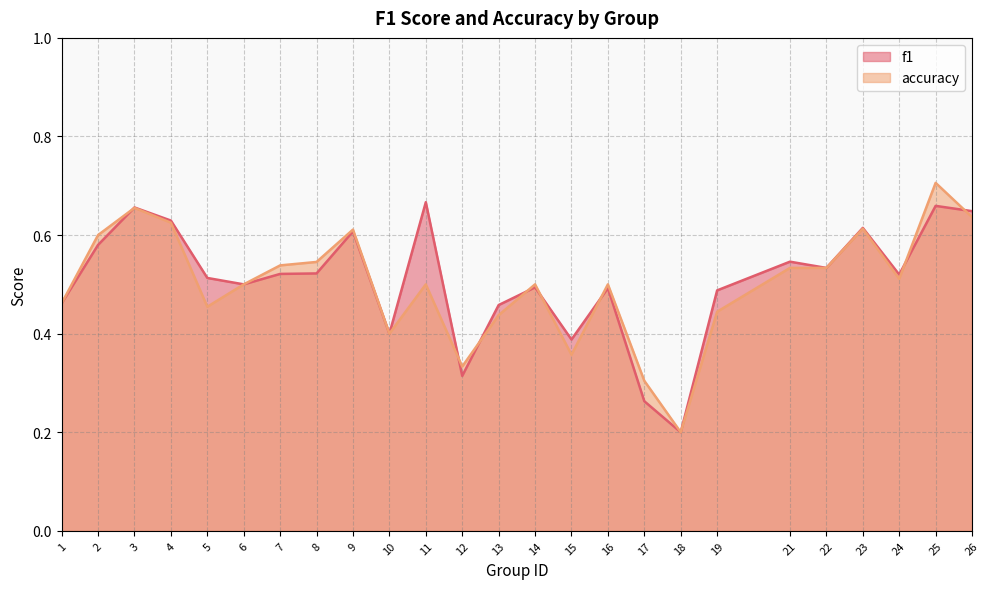

Where is accuracy nearest to the value 0?

18